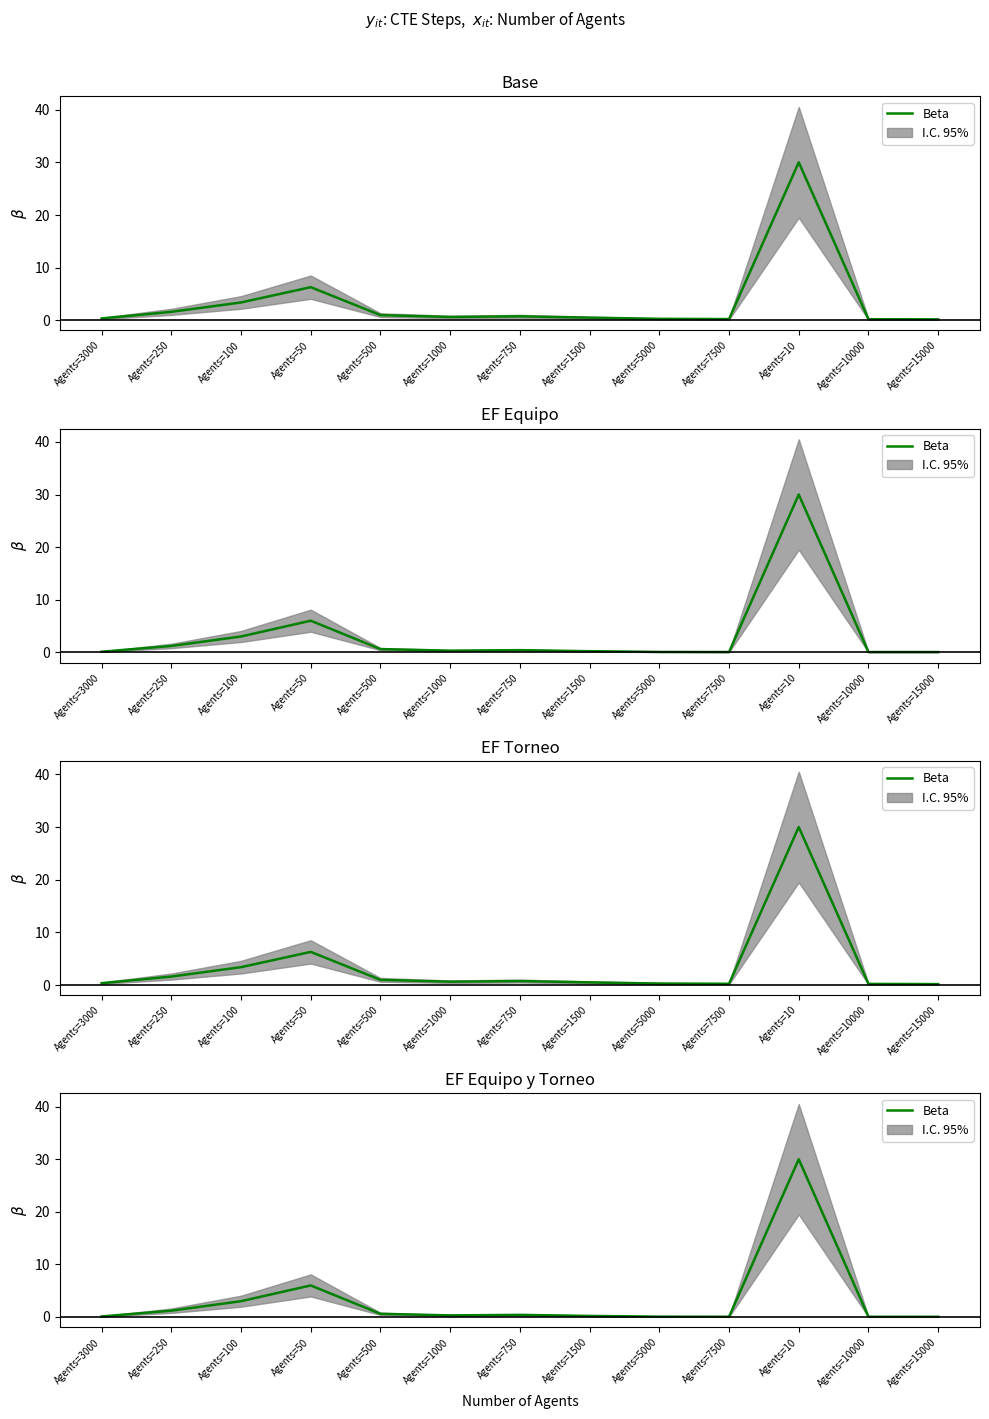

Is it true that the value at Agents=50 is 6.0?

True